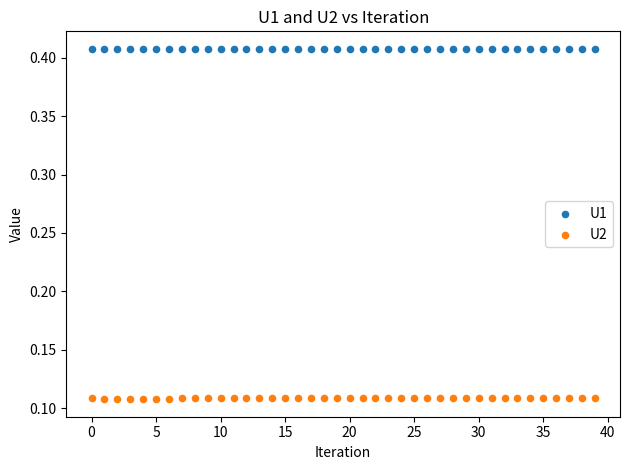

Which series reaches the maximum Y coordinate?

U1